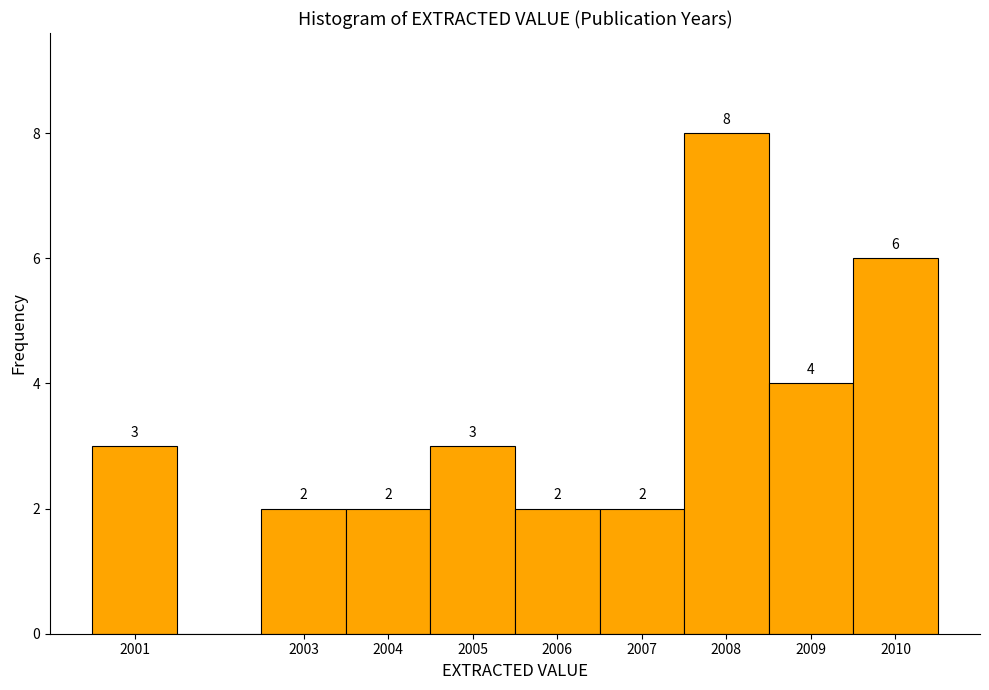

Which range on the x-axis has the tallest bar?

2007.5 to 2008.5